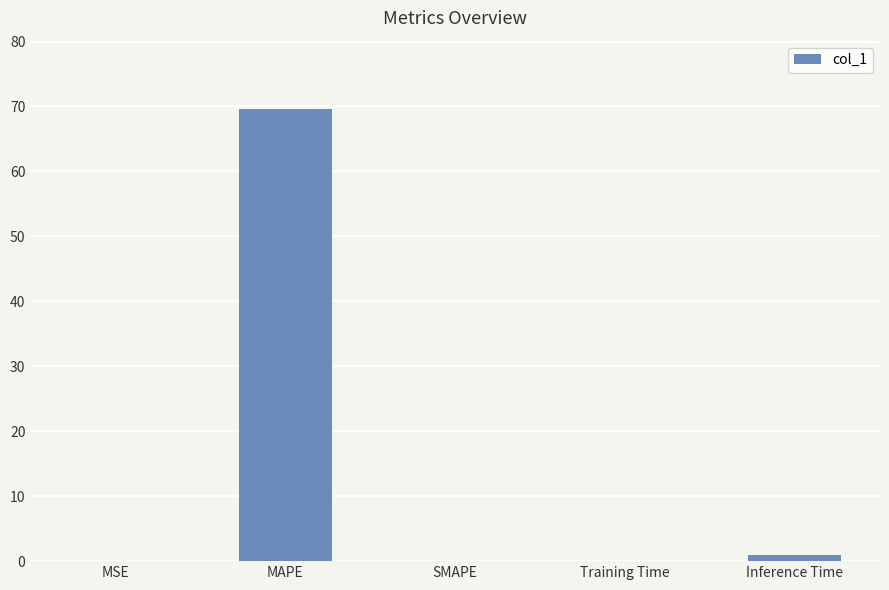

What is the change in value from MSE to MAPE?

+69.6